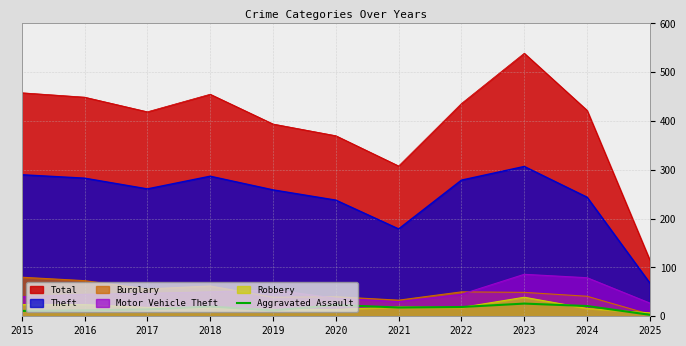

True or false: Theft has a value of 366 at 2017.

False